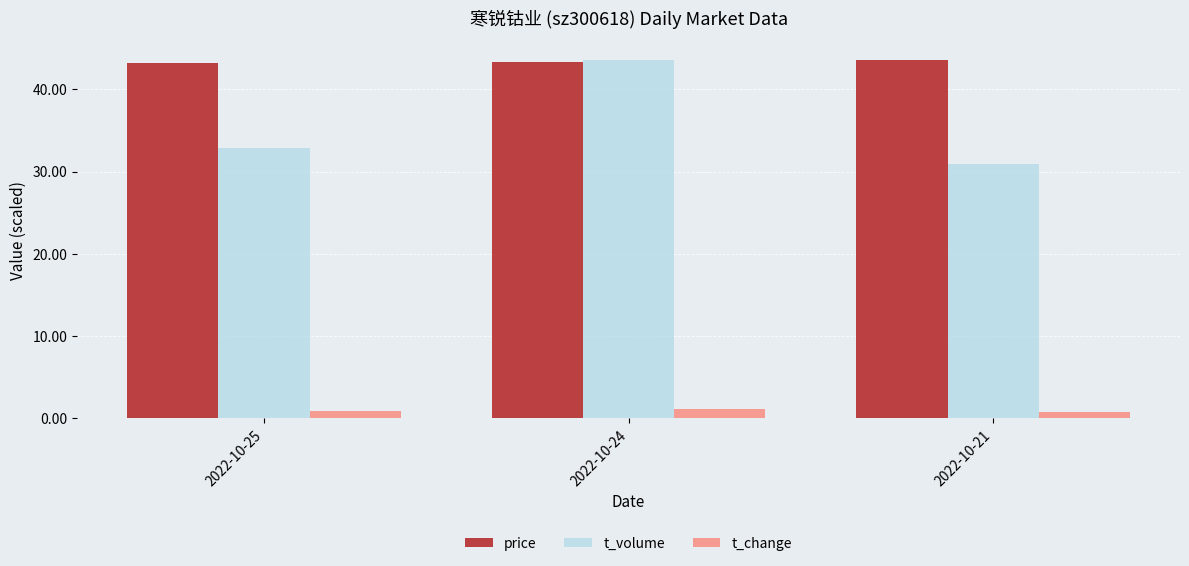

What is the sum of all t_volume values?

107.4